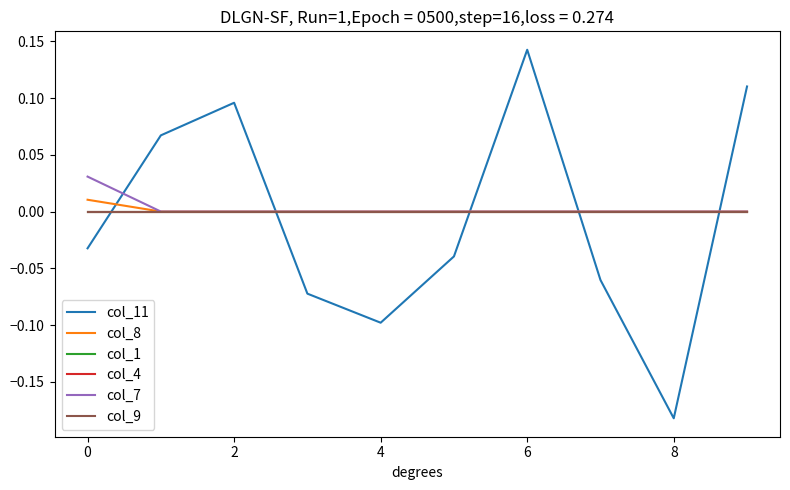

Does the chart have visible grid lines?

No